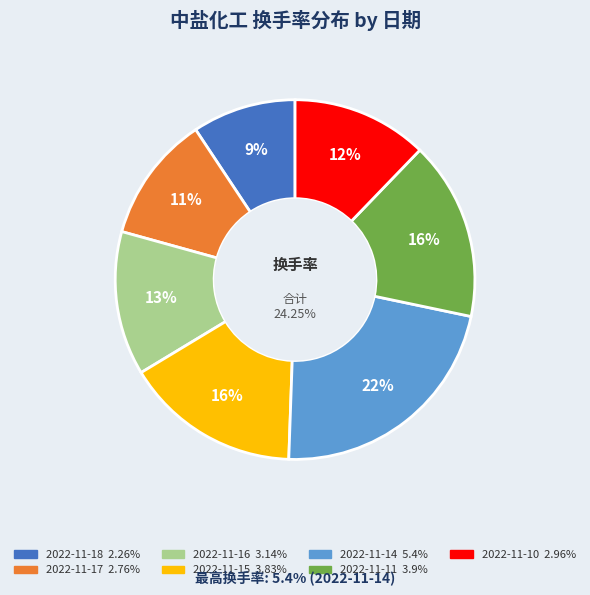

Does any single category account for the majority?

No